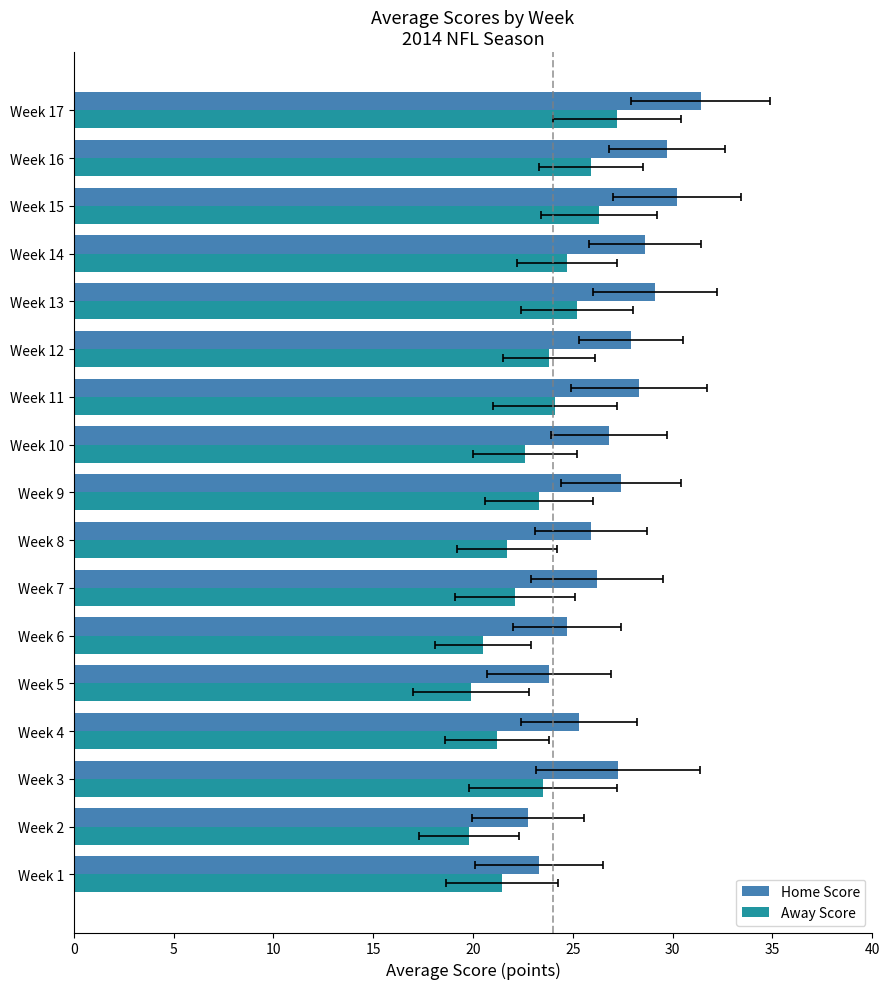

What is the value of the Away Score bar at the 15th from the left?

26.3